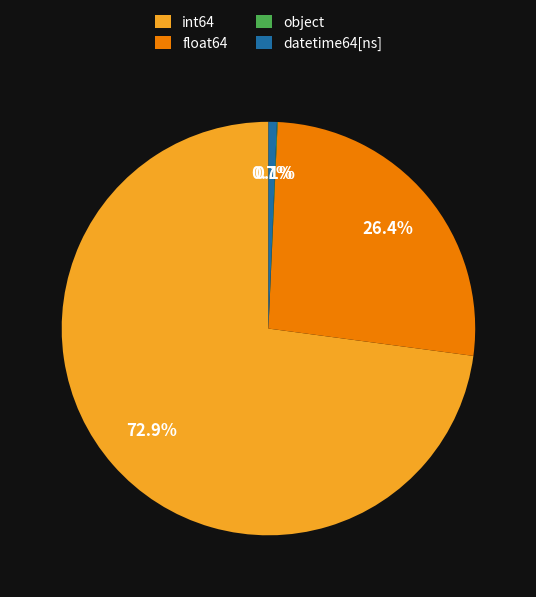

Is there a majority slice in this chart?

Yes